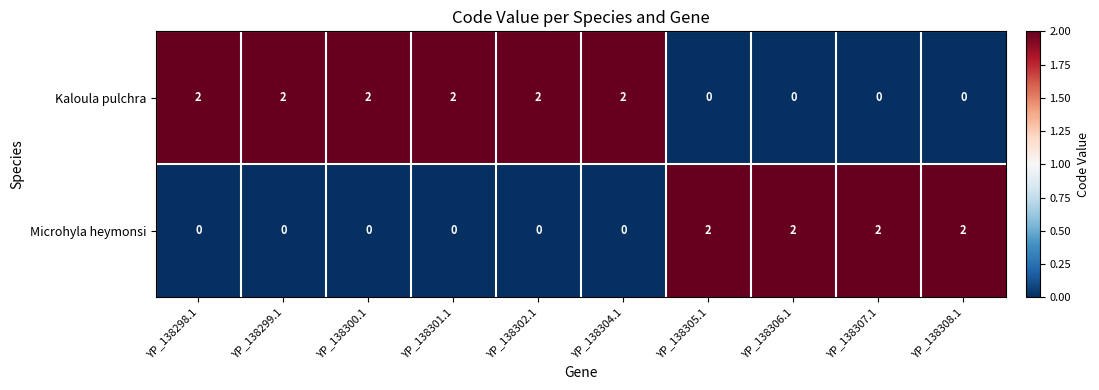

How many Kaloula pulchra values are between 0 and 2?

10